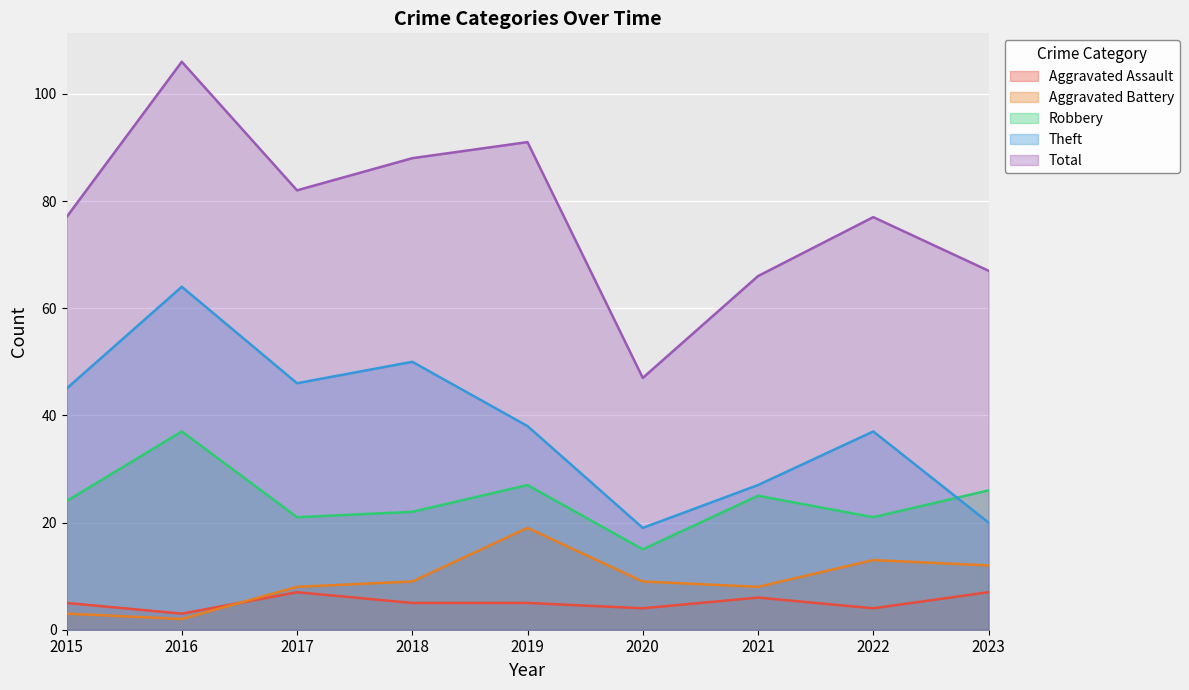

How many lines are shown in the chart?

5